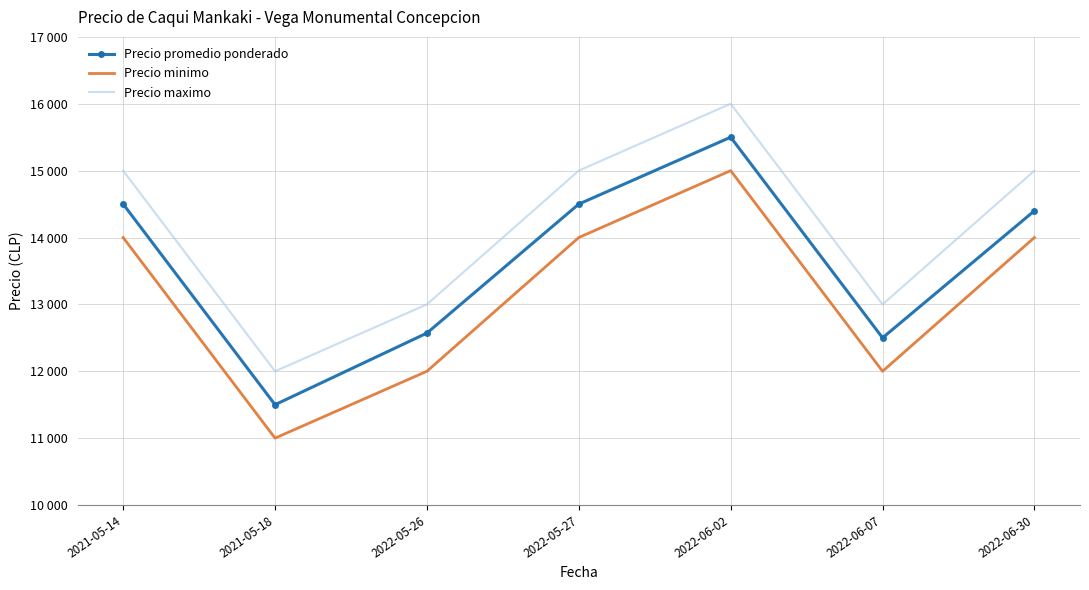

Which series has the largest total across all categories?

Precio maximo